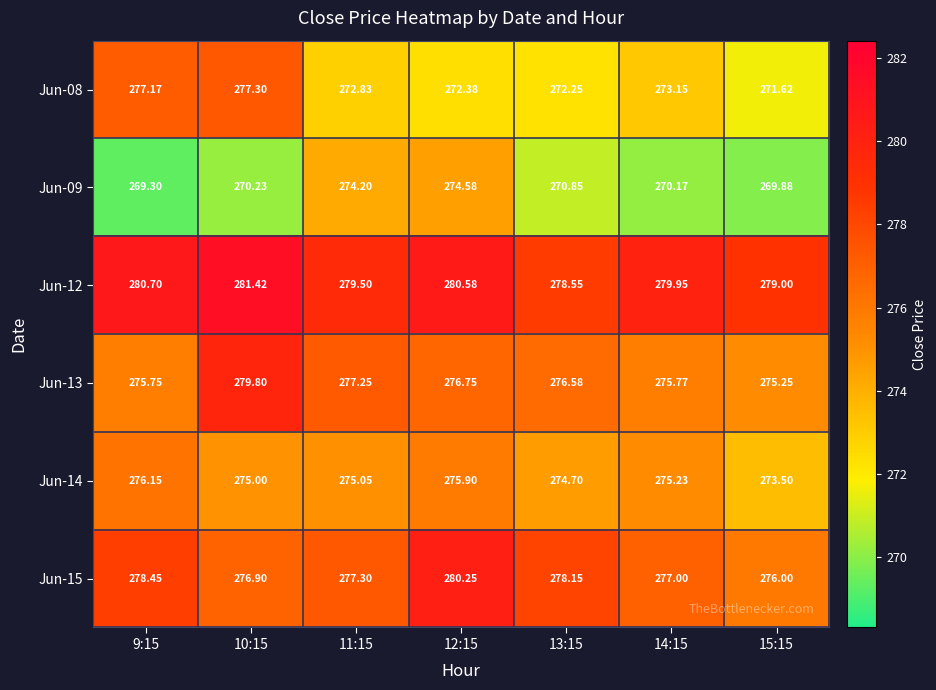

Reading left to right, extract all data points from this chart.

Jun-08: 9:15=277.2	10:15=277.3	11:15=272.8	12:15=272.4	13:15=272.2	14:15=273.1	15:15=271.6
Jun-09: 9:15=269.3	10:15=270.2	11:15=274.2	12:15=274.6	13:15=270.9	14:15=270.2	15:15=269.9
Jun-12: 9:15=280.7	10:15=281.4	11:15=279.5	12:15=280.6	13:15=278.6	14:15=279.9	15:15=279.0
Jun-13: 9:15=275.8	10:15=279.8	11:15=277.2	12:15=276.8	13:15=276.6	14:15=275.8	15:15=275.2
Jun-14: 9:15=276.1	10:15=275.0	11:15=275.1	12:15=275.9	13:15=274.7	14:15=275.2	15:15=273.5
Jun-15: 9:15=278.4	10:15=276.9	11:15=277.3	12:15=280.2	13:15=278.1	14:15=277.0	15:15=276.0